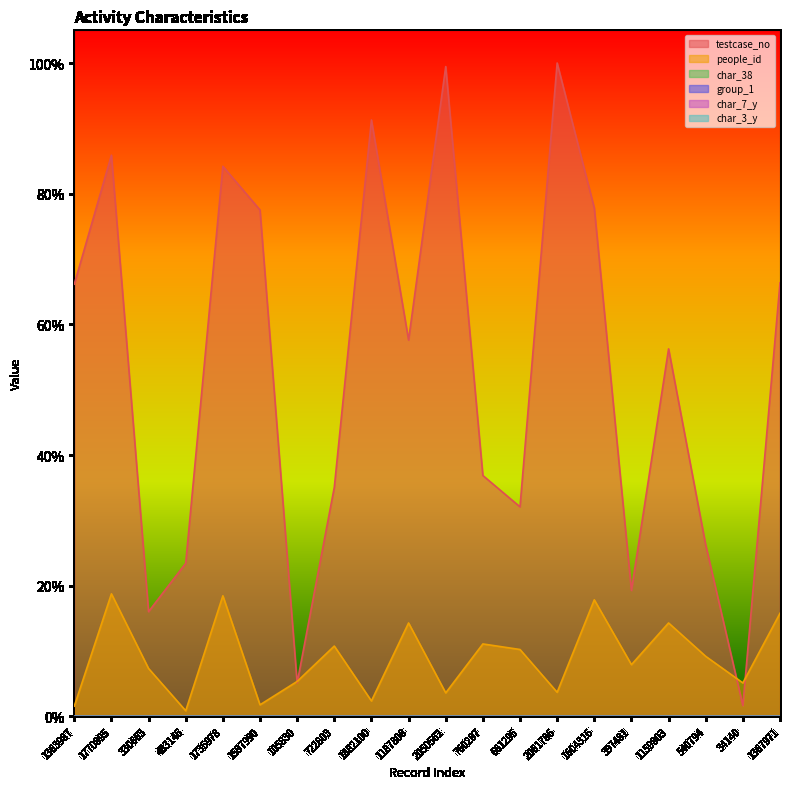

What is the difference between the highest and lowest values at 2050562?

1.0